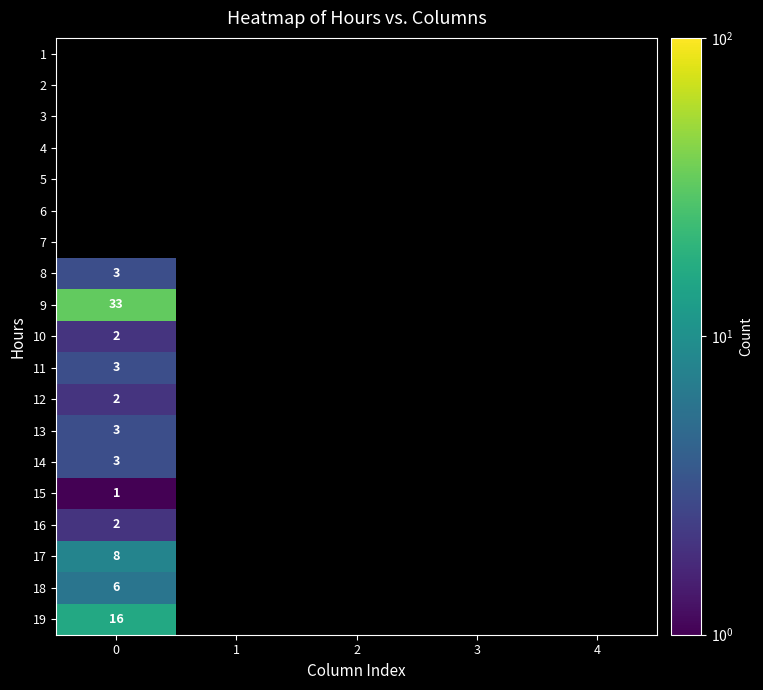

Between 1 and 2, which is larger?

2